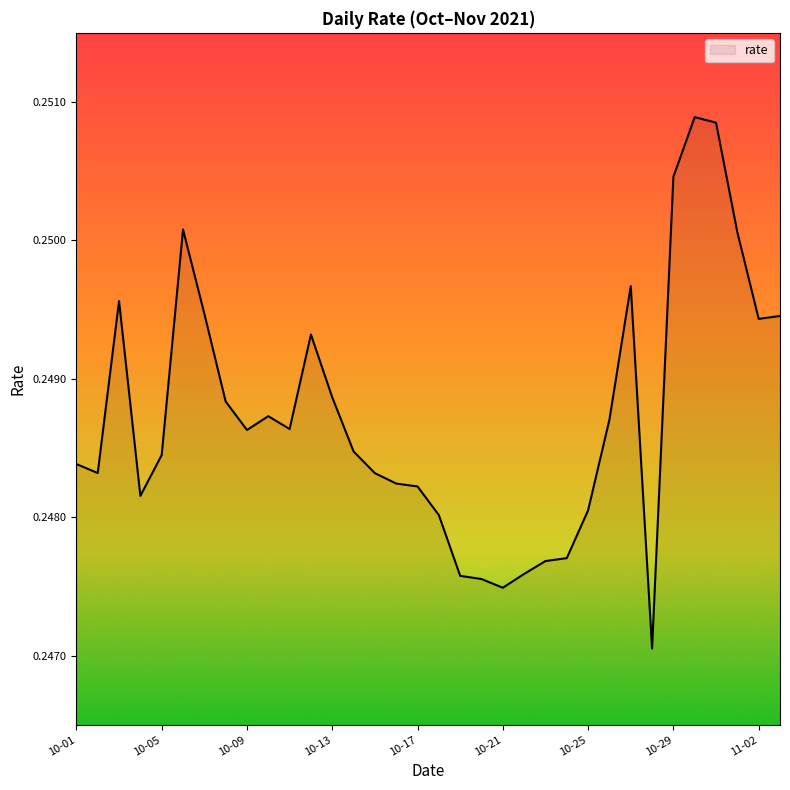

True or false: the data shows 0.4 at 10-09.

False